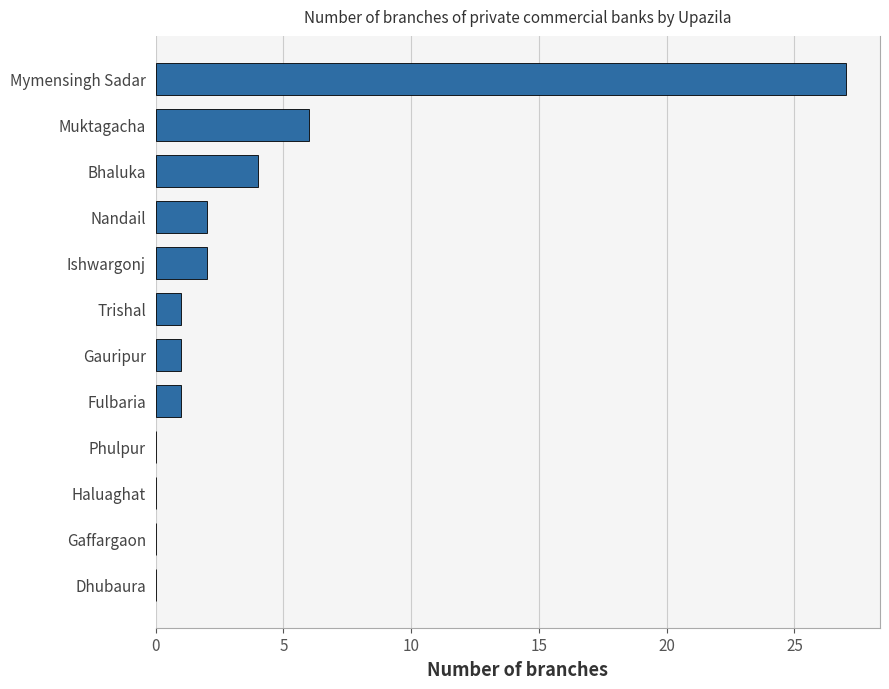

At which label is the value closest to 13?

Muktagacha